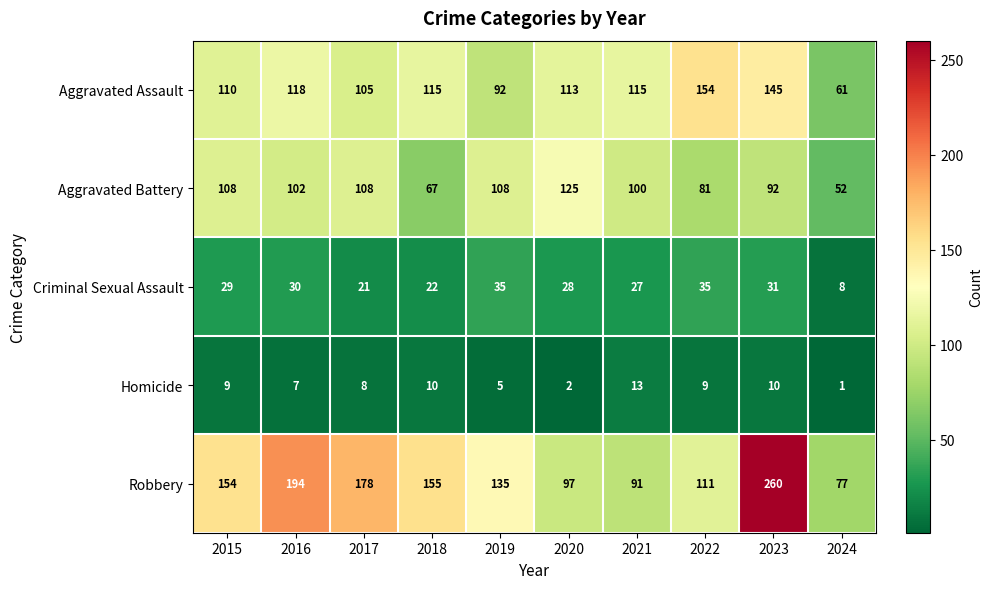

Which category has the highest value in the Aggravated Battery series?

2020